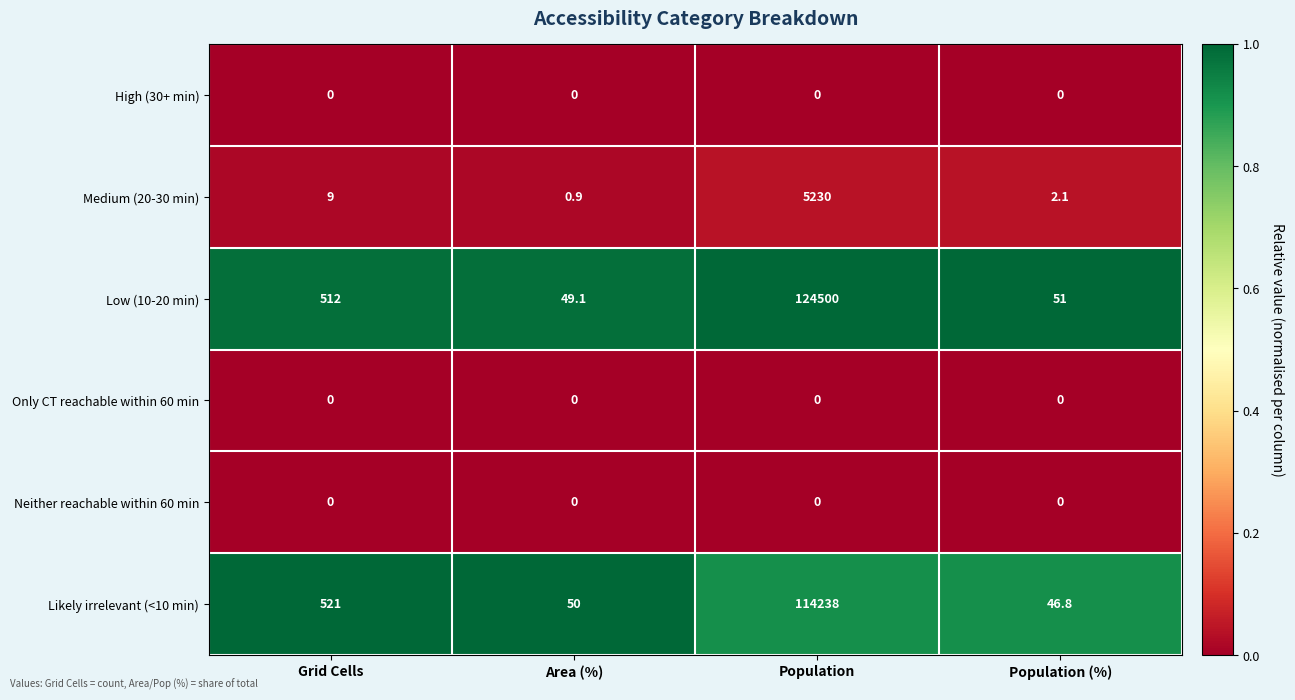

Between Area (%) and Population (%), which series saw the biggest shift?

Likely irrelevant (<10 min)